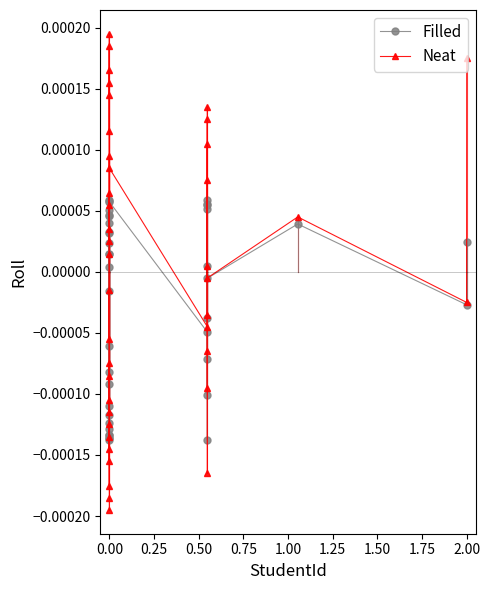

In Neat, how many points are higher than both neighbors (excluding endpoints)?

13